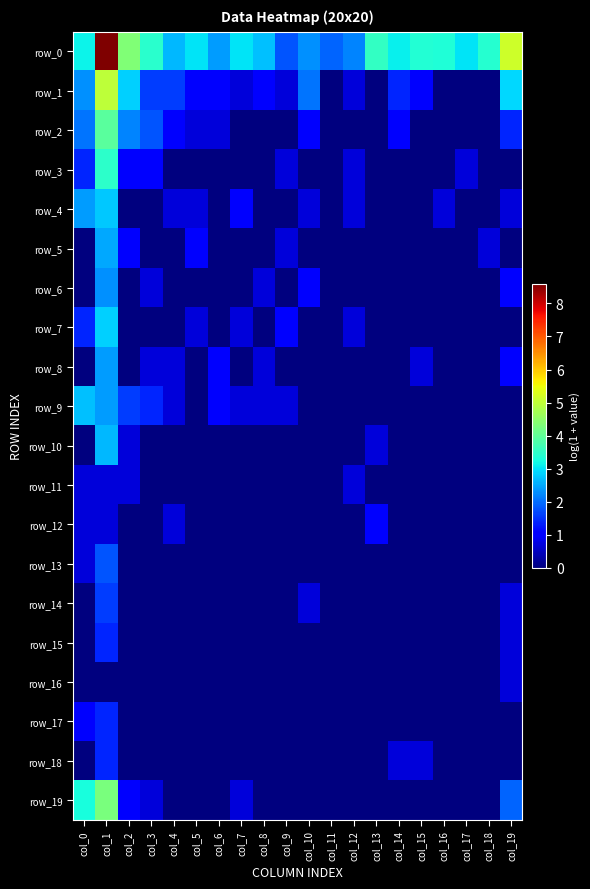

Is it true that row_2 equals 1.0 at col_1?

False